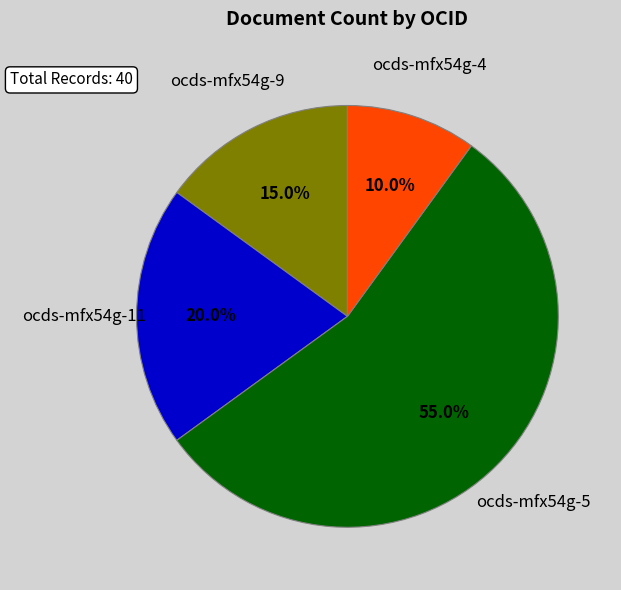

Rank the categories by value from highest to lowest.

ocds-mfx54g-5, ocds-mfx54g-11, ocds-mfx54g-9, ocds-mfx54g-4